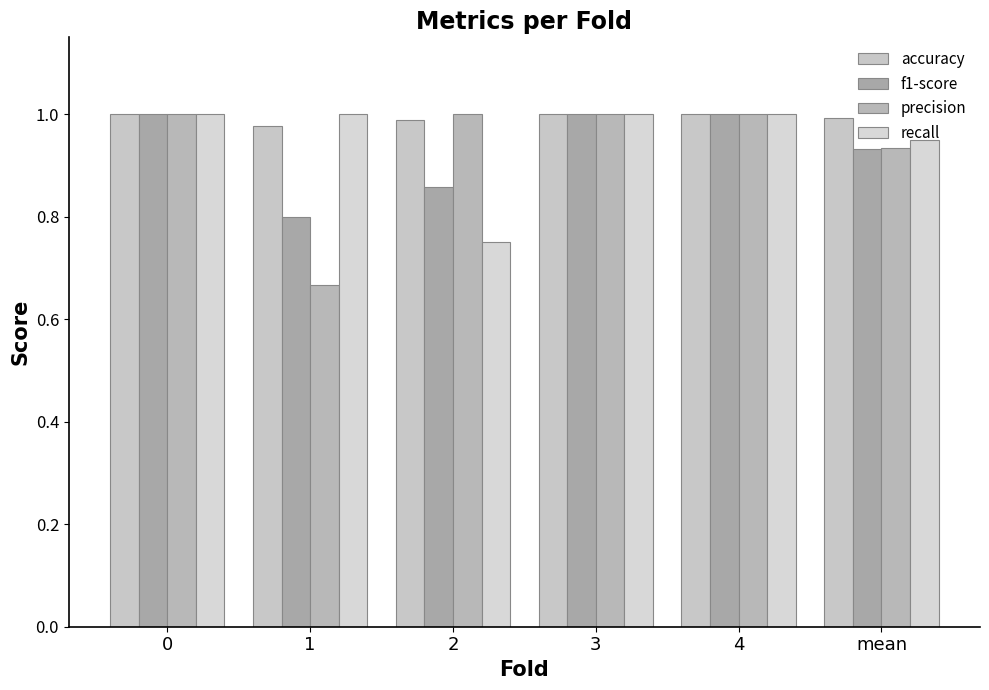

At which label is accuracy closest to 0?

1